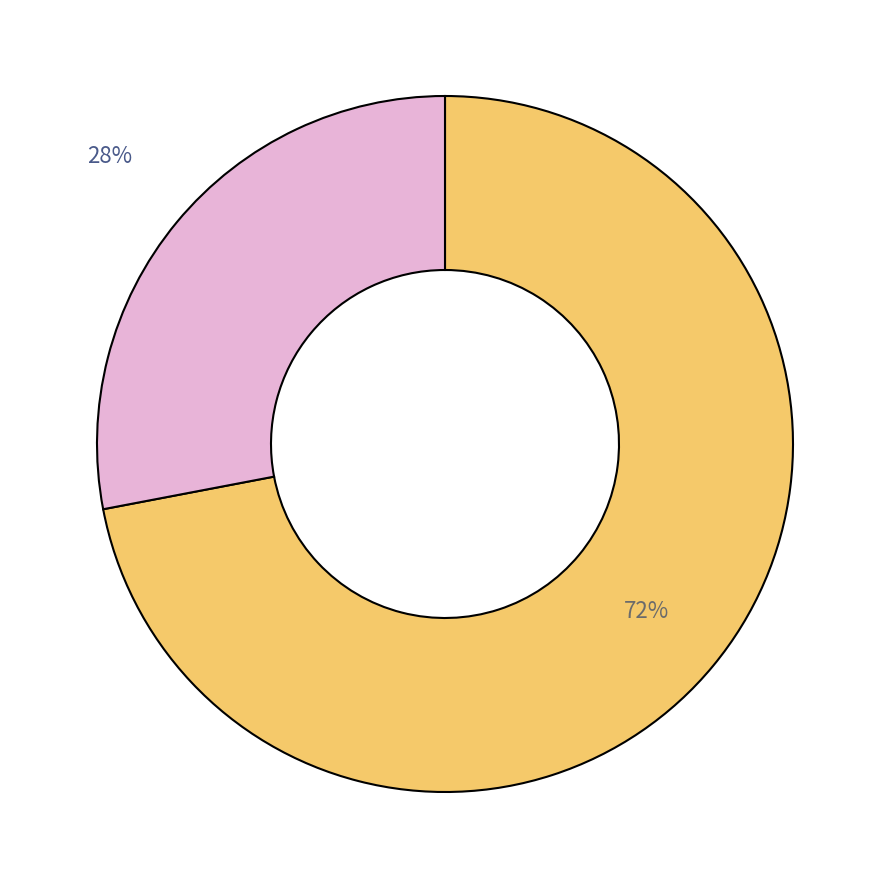

Does any single category account for the majority?

Yes